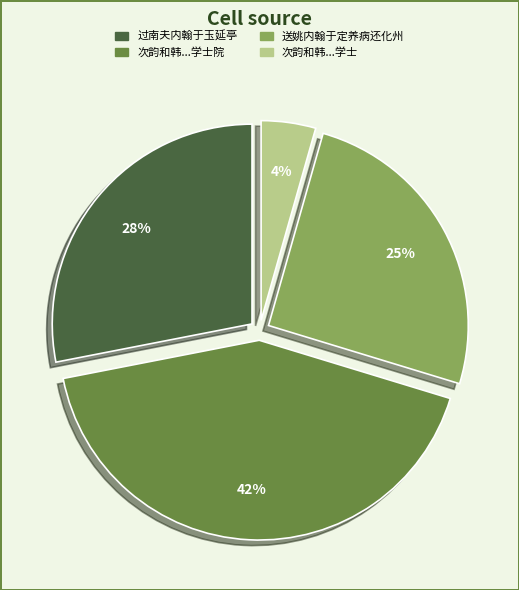

To the nearest percent, what is the average slice percentage?

25%